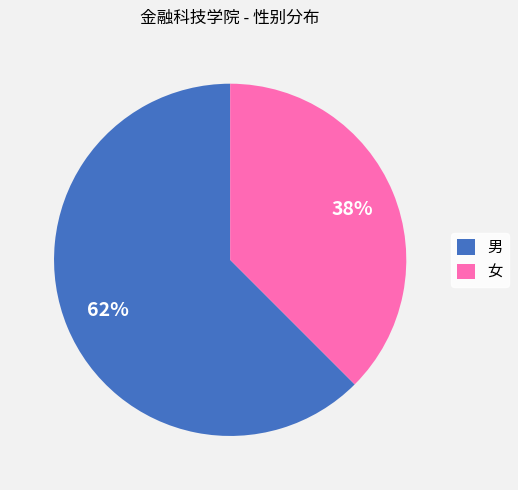

To the nearest percent, what is the combined percentage of 女 and 男?

100%